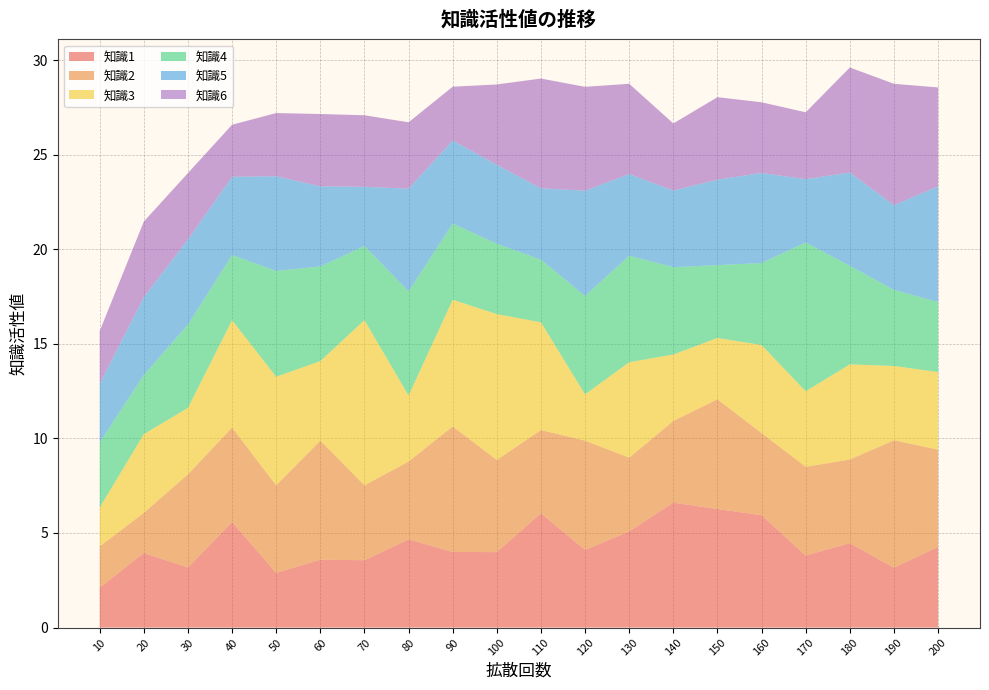

Reading left to right, what are all the values shown in this chart?

知識1: 10=2.1	20=3.9	30=3.2	40=5.6	50=2.9	60=3.6	70=3.6	80=4.7	90=4.0	100=4.0	110=6.0	120=4.1	130=5.1	140=6.6	150=6.3	160=5.9	170=3.8	180=4.5	190=3.2	200=4.3
知識2: 10=2.2	20=2.1	30=4.9	40=5.0	50=4.6	60=6.3	70=4.0	80=4.1	90=6.6	100=4.9	110=4.4	120=5.8	130=3.9	140=4.3	150=5.8	160=4.3	170=4.7	180=4.4	190=6.7	200=5.1
知識3: 10=2.1	20=4.2	30=3.5	40=5.7	50=5.7	60=4.2	70=8.7	80=3.5	90=6.7	100=7.7	110=5.7	120=2.4	130=5.0	140=3.5	150=3.2	160=4.7	170=4.0	180=5.0	190=3.9	200=4.1
知識4: 10=3.4	20=3.1	30=4.4	40=3.4	50=5.6	60=5.0	70=3.9	80=5.5	90=4.0	100=3.7	110=3.3	120=5.2	130=5.6	140=4.6	150=3.8	160=4.3	170=7.9	180=5.2	190=4.0	200=3.7
知識5: 10=3.1	20=4.1	30=4.5	40=4.1	50=5.0	60=4.2	70=3.1	80=5.4	90=4.4	100=4.2	110=3.8	120=5.6	130=4.3	140=4.1	150=4.5	160=4.8	170=3.3	180=4.9	190=4.5	200=6.1
知識6: 10=2.8	20=4.0	30=3.5	40=2.8	50=3.3	60=3.8	70=3.8	80=3.5	90=2.8	100=4.2	110=5.8	120=5.5	130=4.8	140=3.5	150=4.4	160=3.7	170=3.5	180=5.6	190=6.4	200=5.2